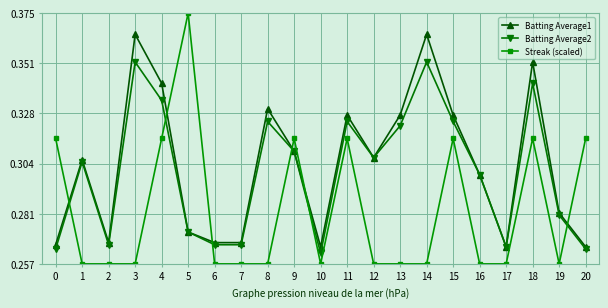

How many interior local peaks does the Batting Average1 series have?

6